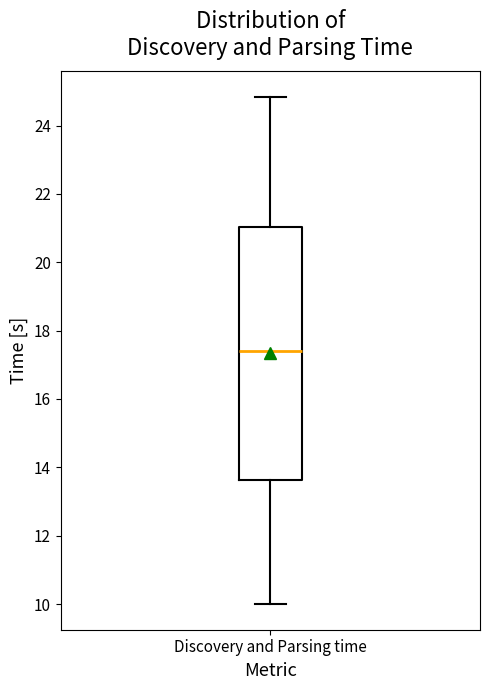

Transcribe this box plot: give where the median line is, the range the box spans, and where the two whiskers end, as read against the y-axis. The values are not printed on the chart, so give them approximately, as read against the axis.

median 17.4, box 13.6 to 21.0, whiskers 10.0 to 24.8